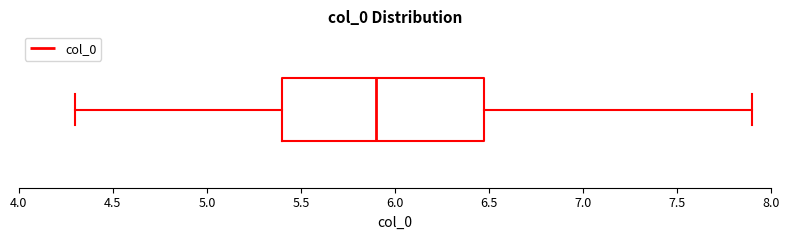

Where is the left edge of the box on the x-axis? The values are not printed on the chart, so give them approximately, as read against the axis.

5.4